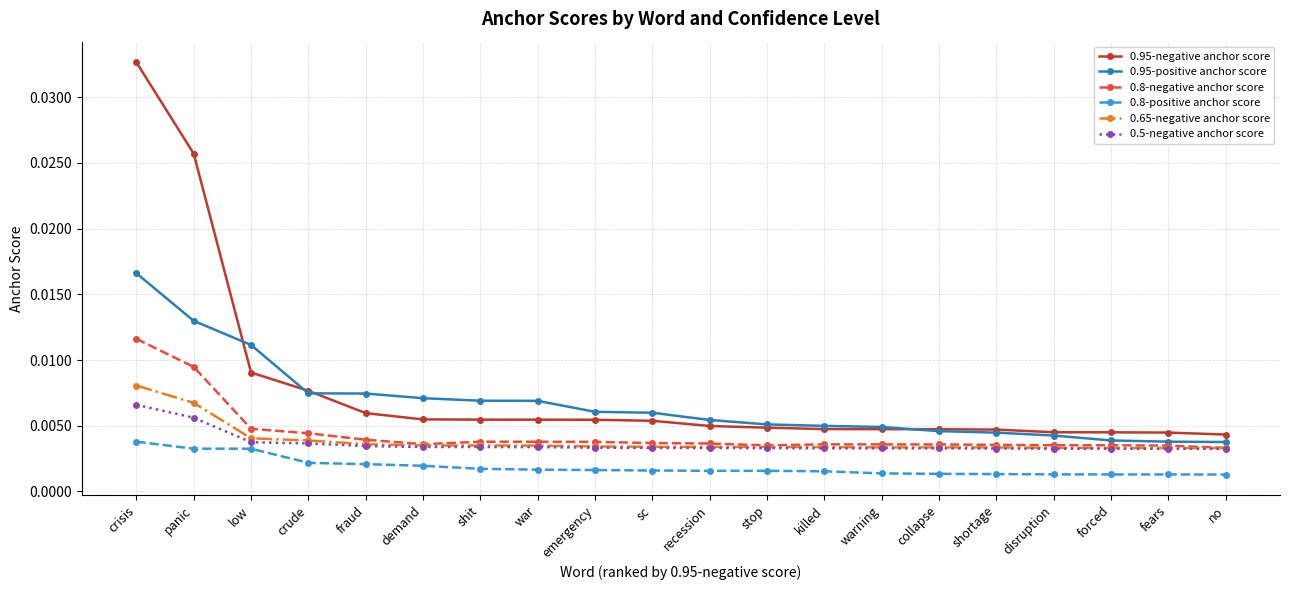

True or false: 0.8-positive anchor score and 0.5-negative anchor score cross at least once.

False